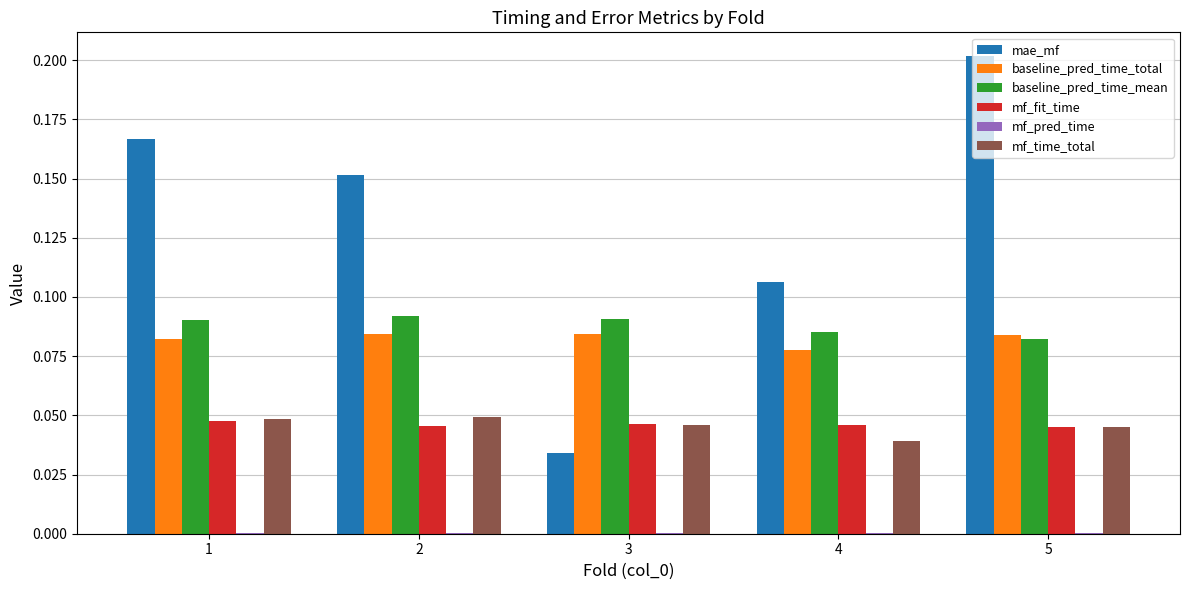

The mf_fit_time series shows 0.0 at 2. True or false?

True